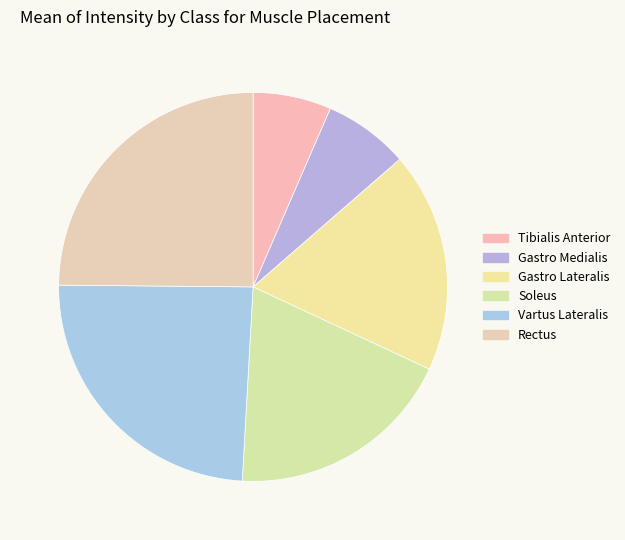

Which has a higher value, Gastro Lateralis or Vartus Lateralis?

Vartus Lateralis